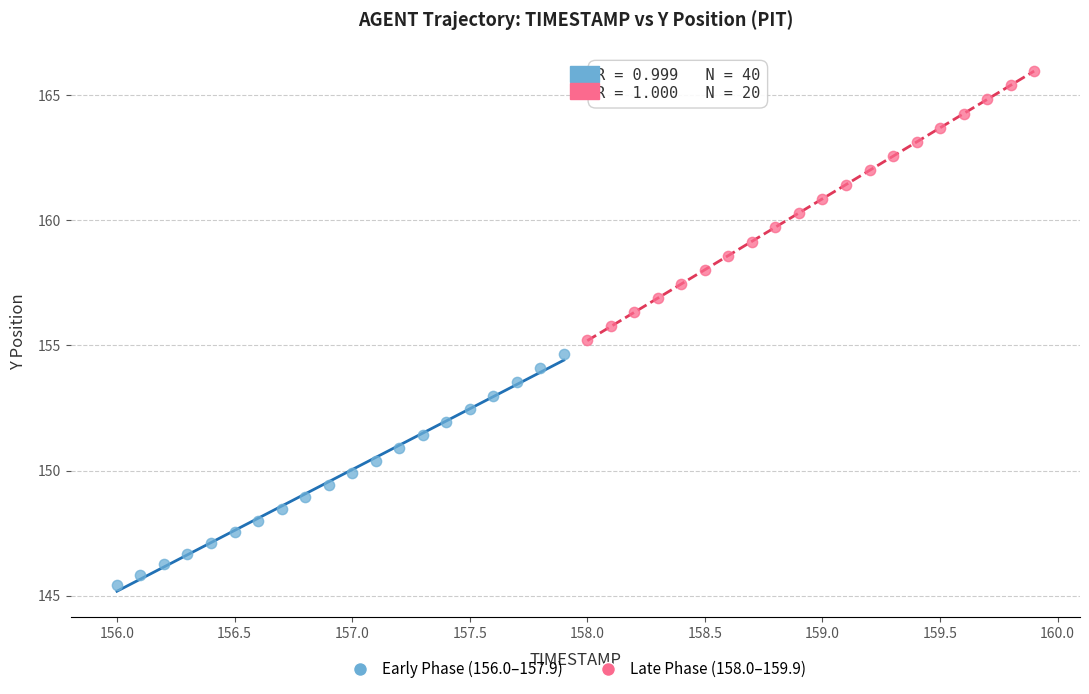

Which series contains the highest Y value?

Late Phase (158.0–159.9)